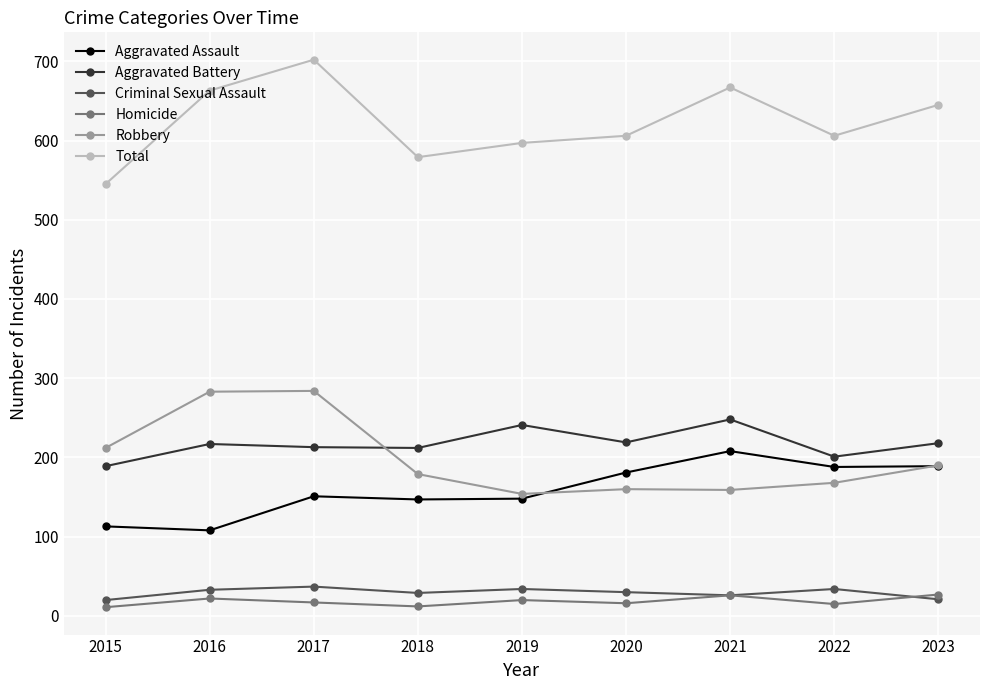

Which series has the largest total across all categories?

Total